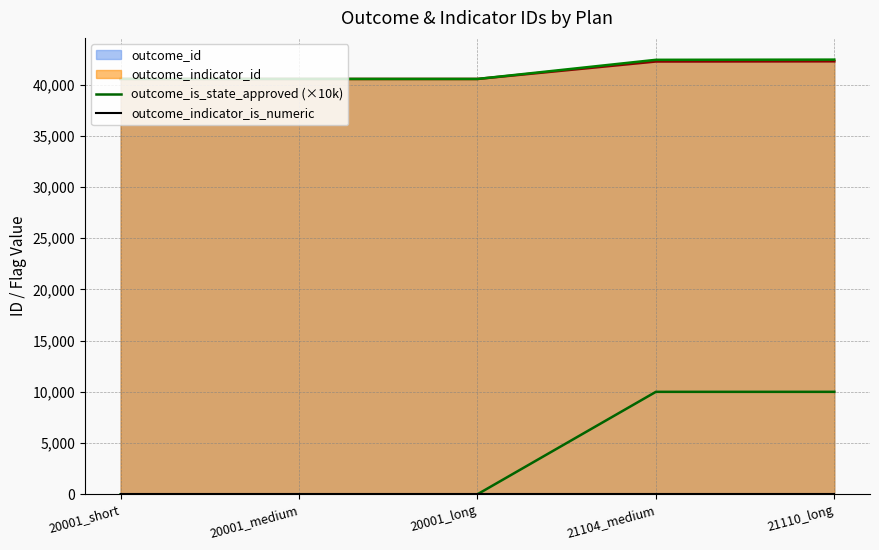

Which category has the highest value in the outcome_indicator_is_numeric series?

20001_short